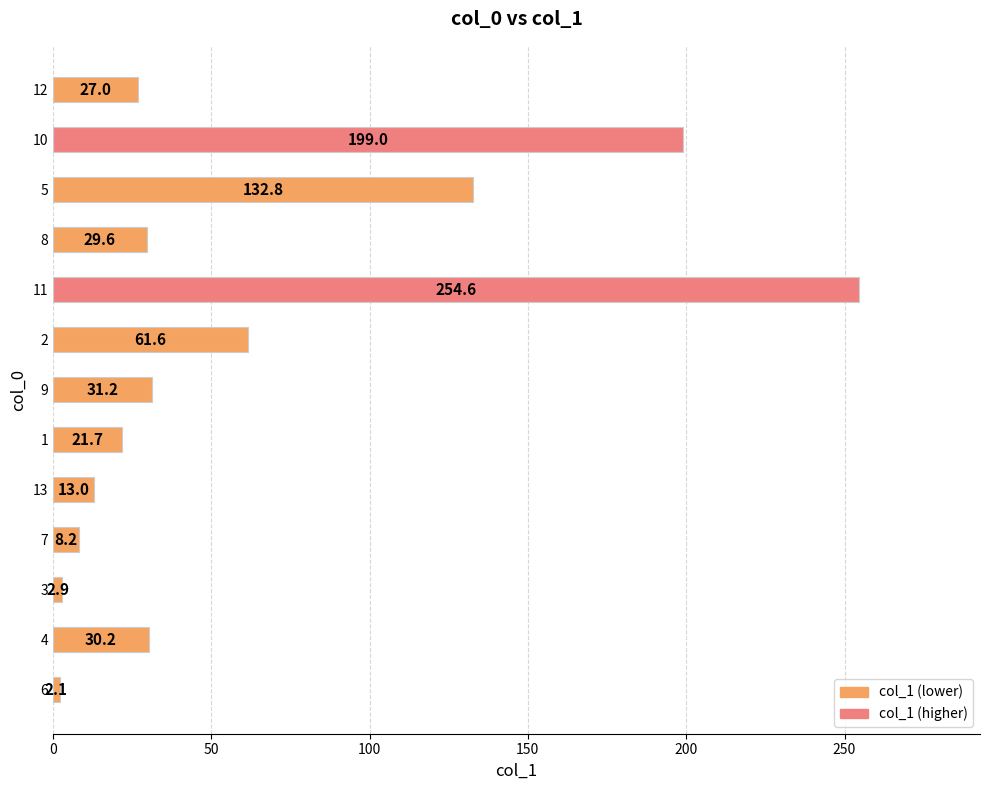

What is the difference between the second highest and minimum values?

196.9